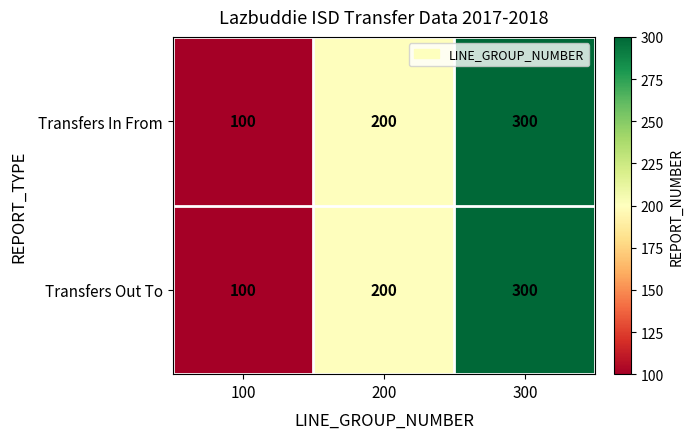

How many distinct data groups are displayed?

2